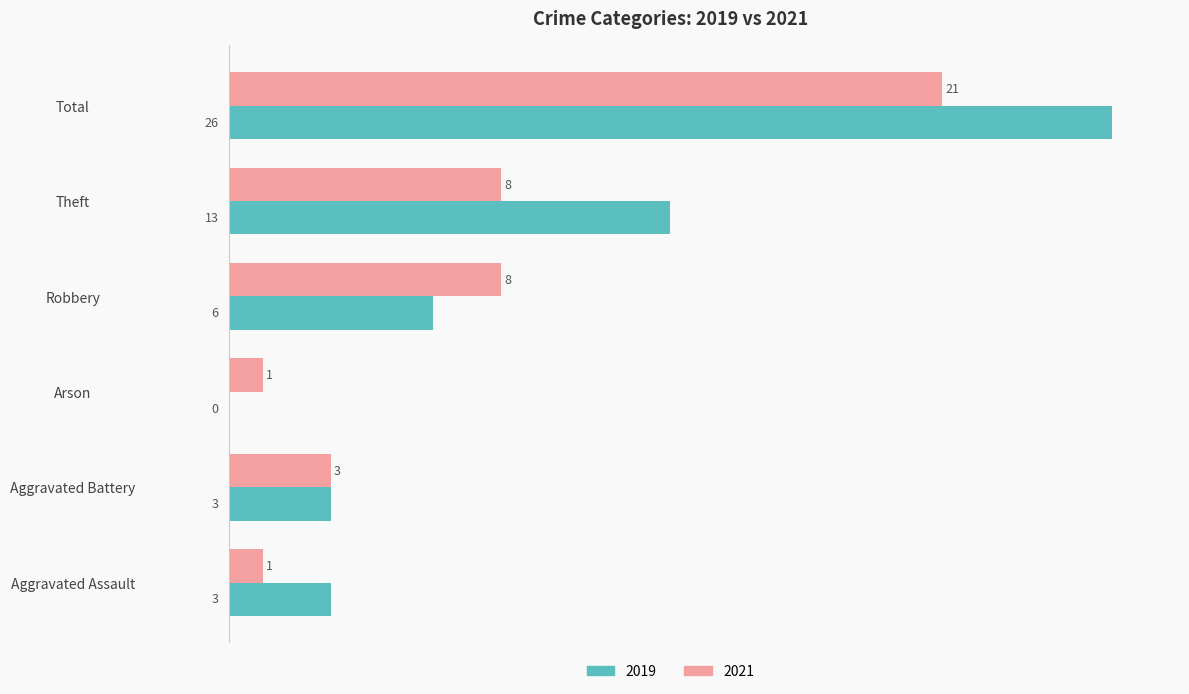

How many series are shown in this chart?

2